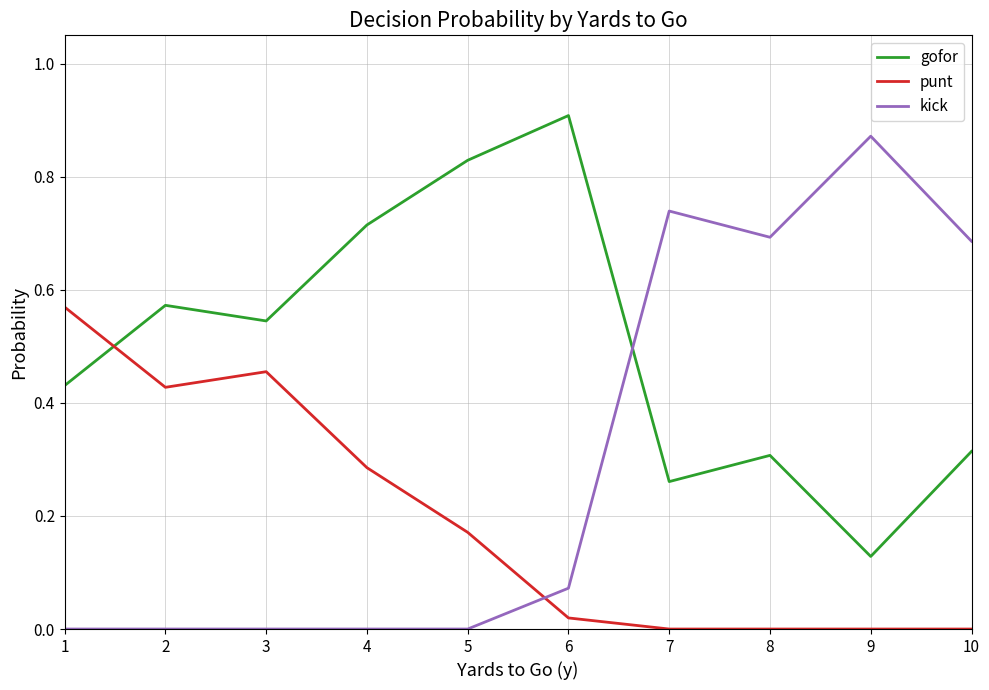

Is this an area chart (filled region under the line)?

No